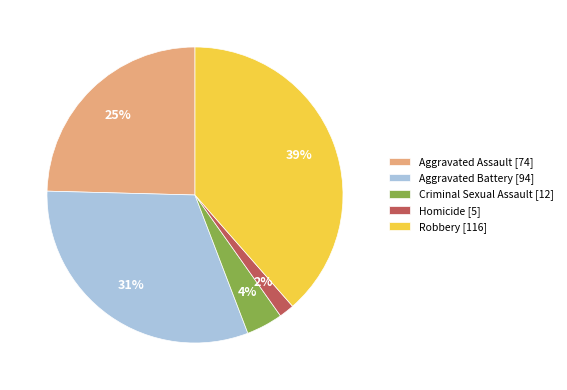

Does any single category account for the majority?

No